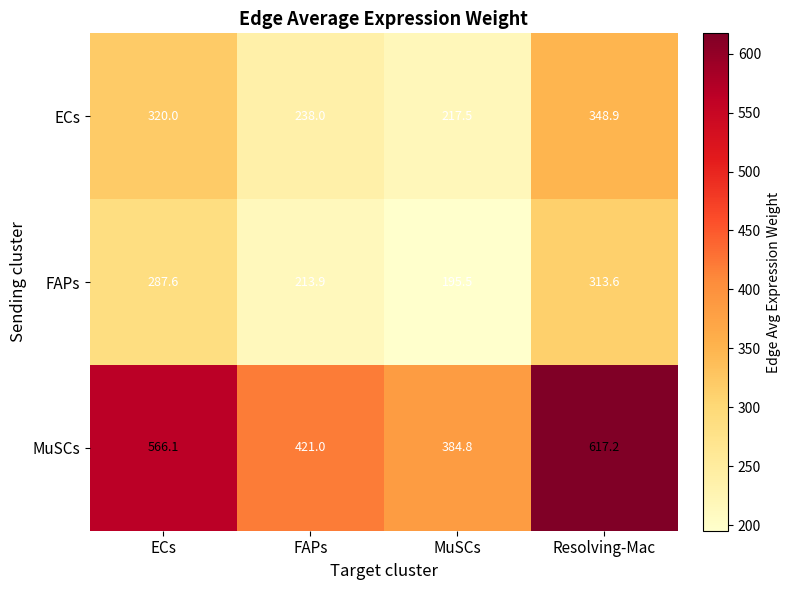

How many categories are shown in the chart?

4